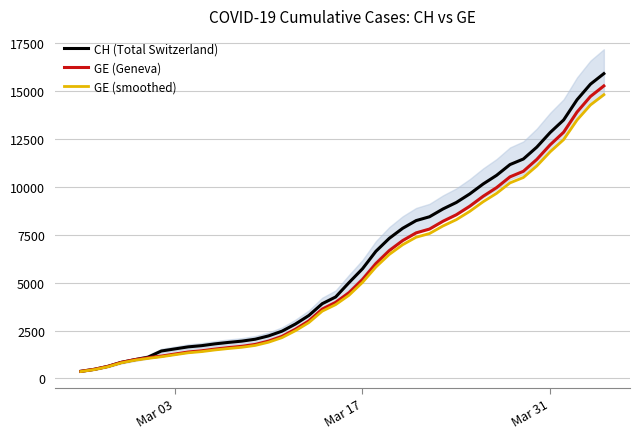

What is the value of the GE (Geneva) point at the 27th from the left?

7807.0